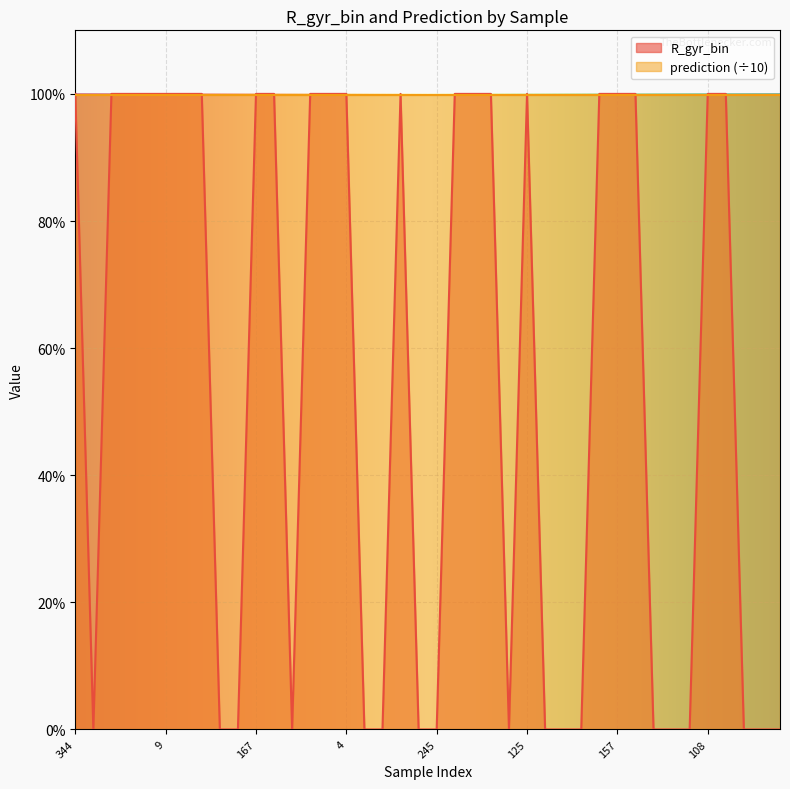

The chart shows a value of 143 at 20. True or false?

False